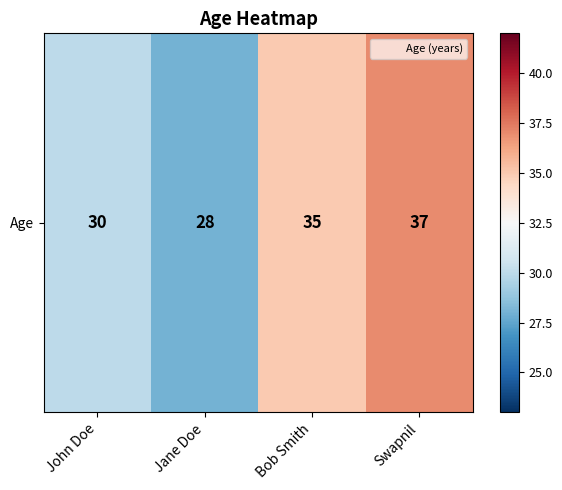

What is the minimum value shown in the chart?

28